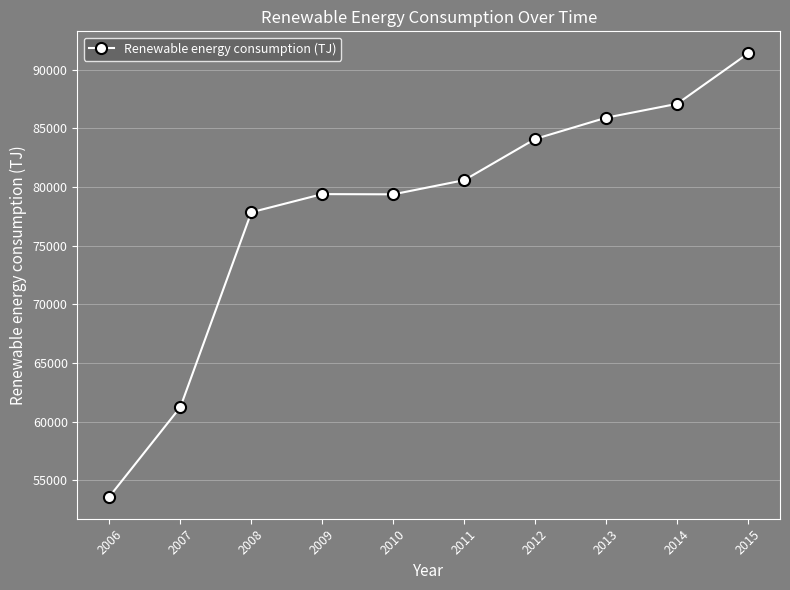

The chart shows a value of 153424.0 at 2013. True or false?

False